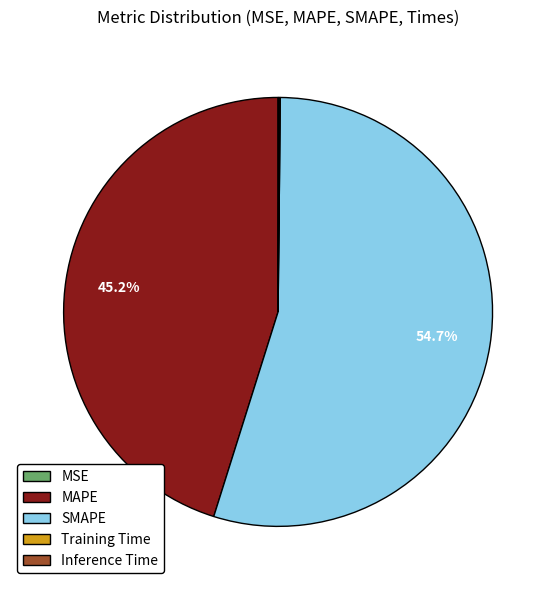

What is the total percentage of SMAPE and MAPE?

99.8%